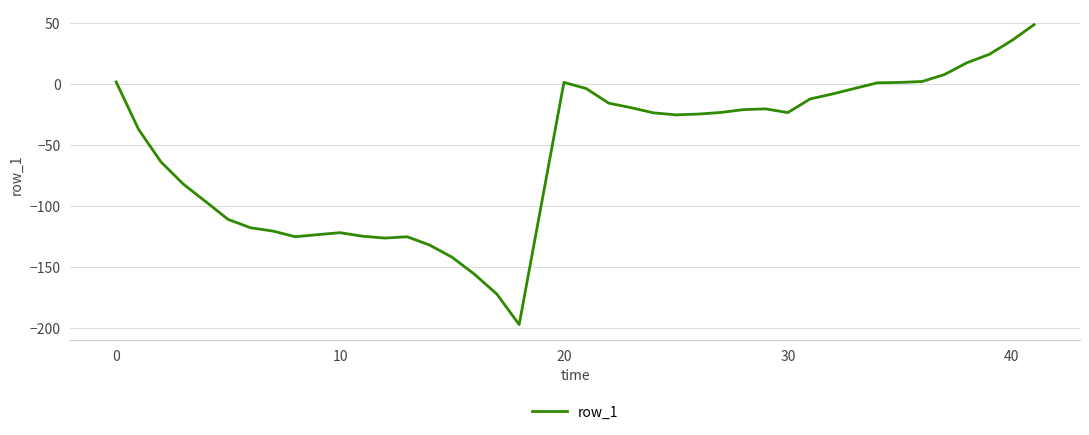

How many lines are shown in the chart?

1